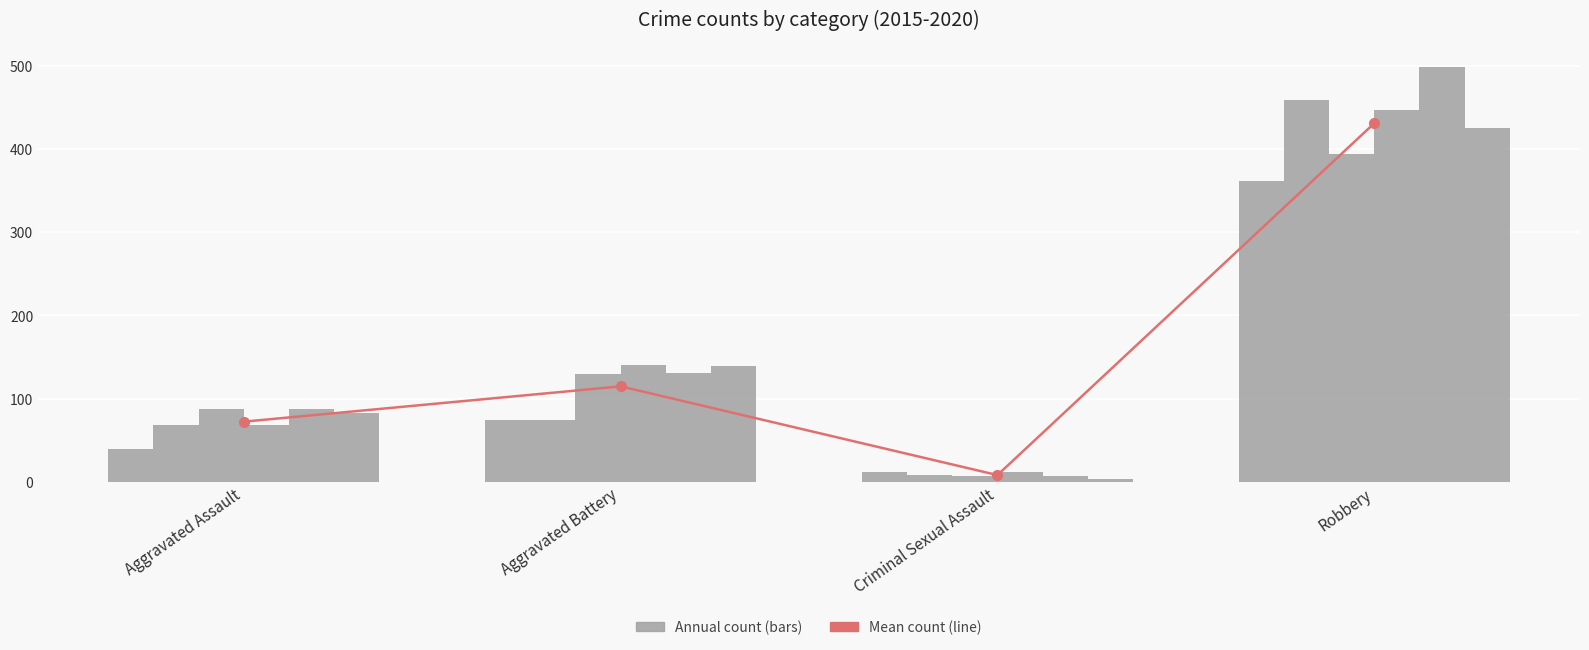

Approximately how many times larger is the value at Aggravated Assault compared to Aggravated Battery?

0.6